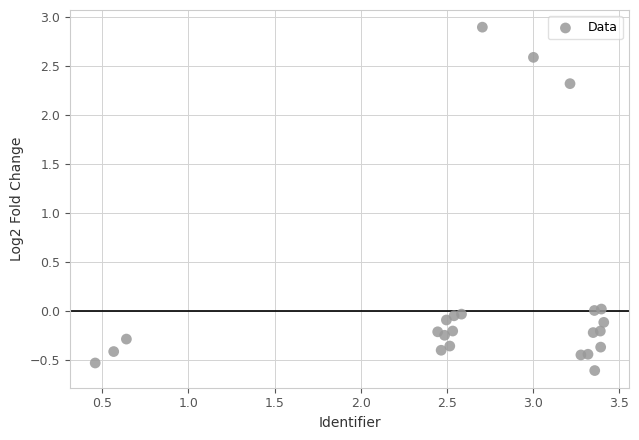

What is the range of Y values (max minus min)?

3.5